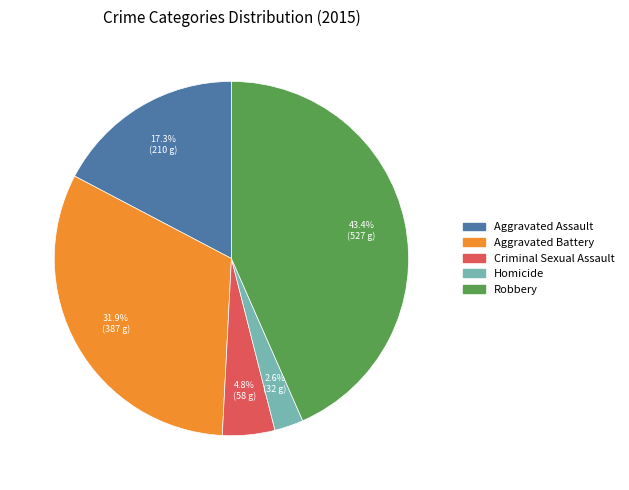

To the nearest percent, what is the average slice percentage?

20%